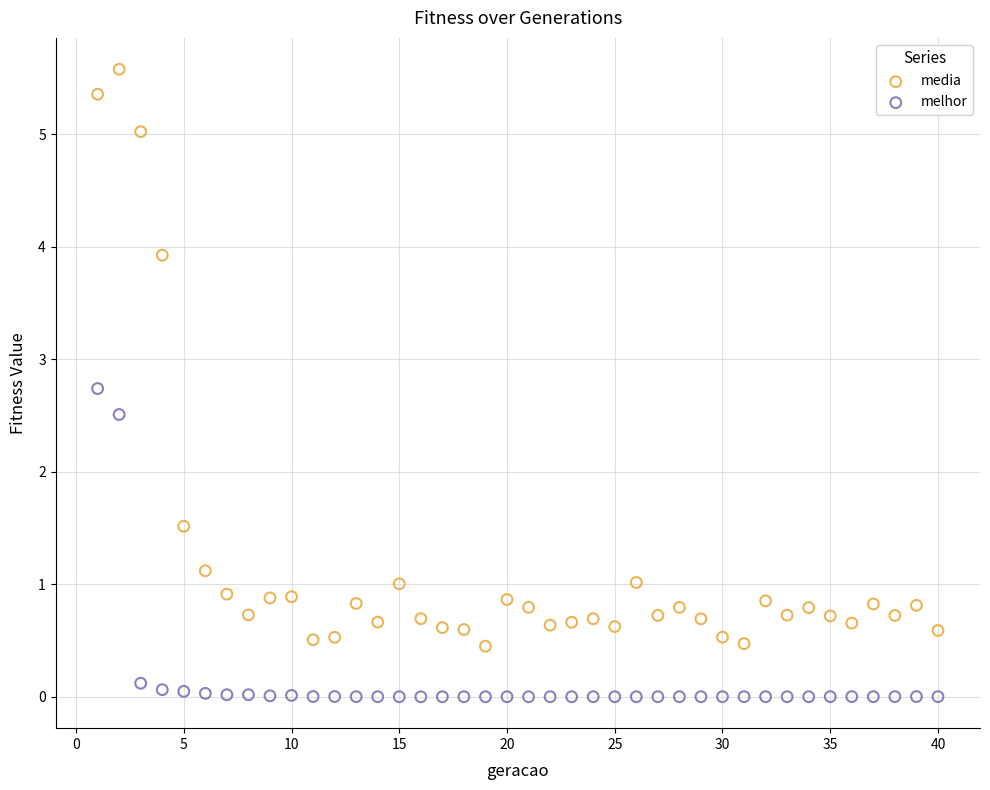

What is the X range (max minus min) for the scatter plot?

39.0